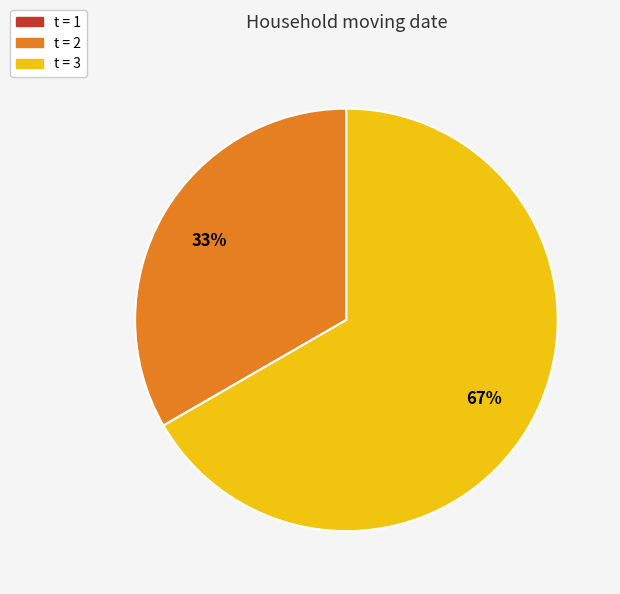

To the nearest percent, what is the difference between the largest and smallest slice percentages?

67%